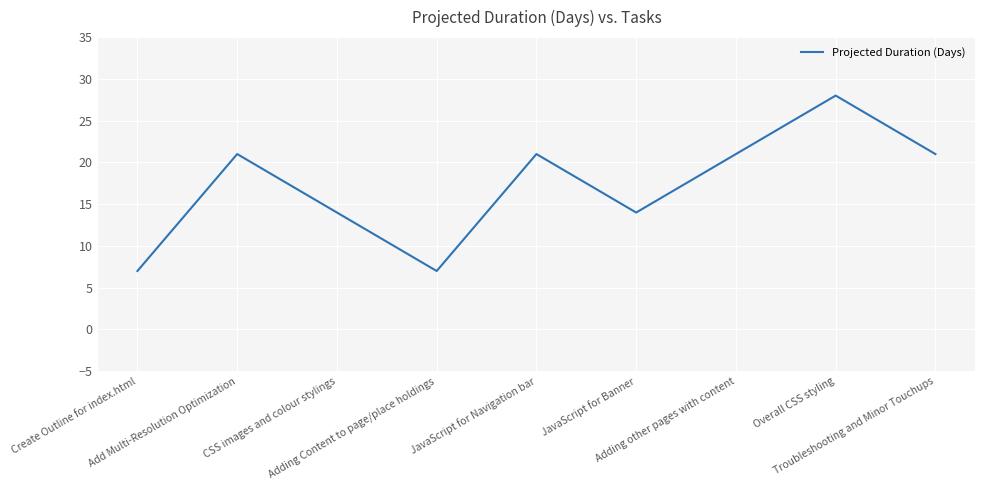

What is the minimum value shown in the chart?

7